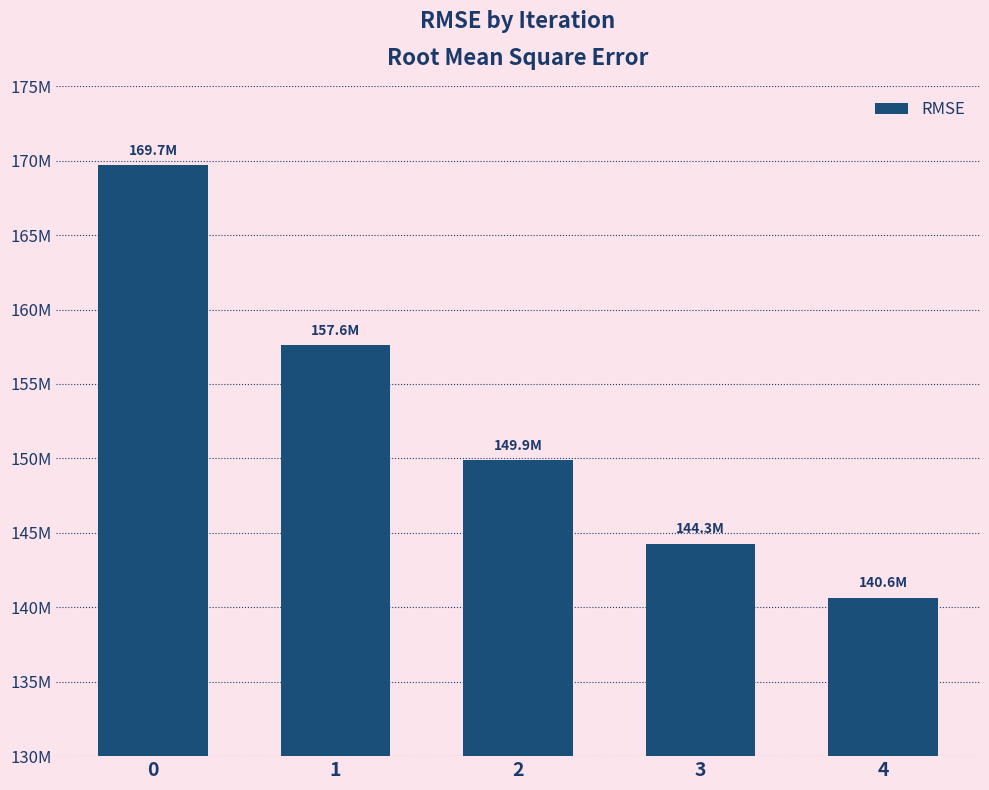

The value at 0 is 264493025.7. True or false?

False